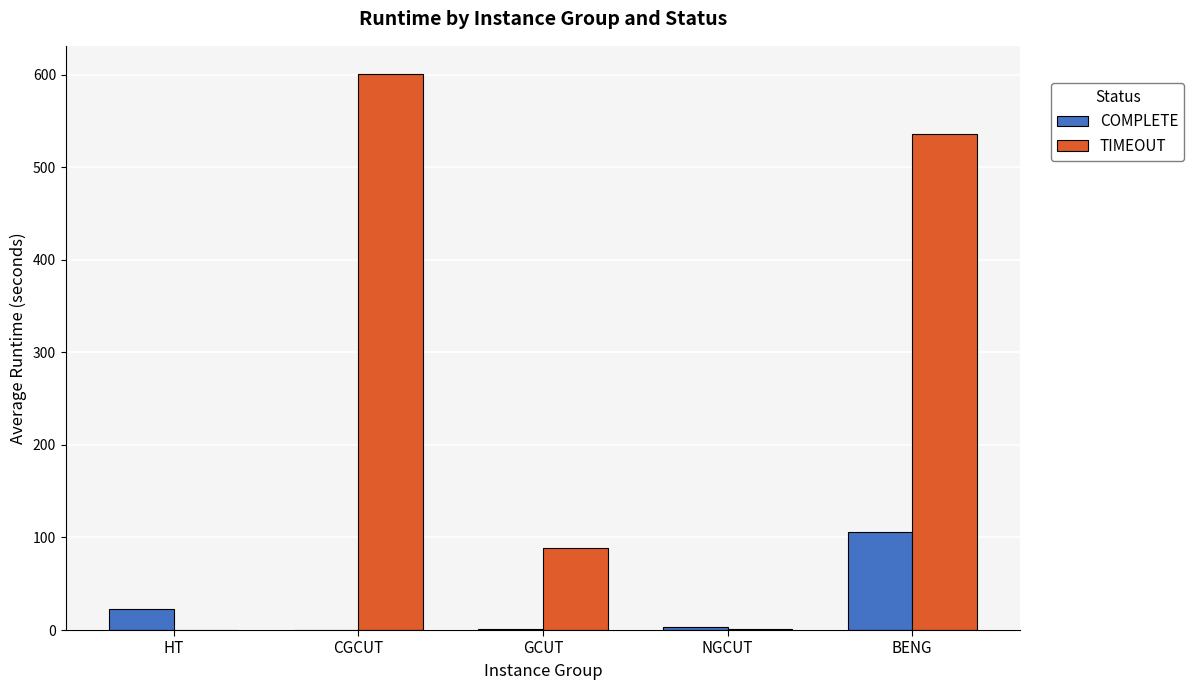

How many values in the TIMEOUT series exceed 89?

3